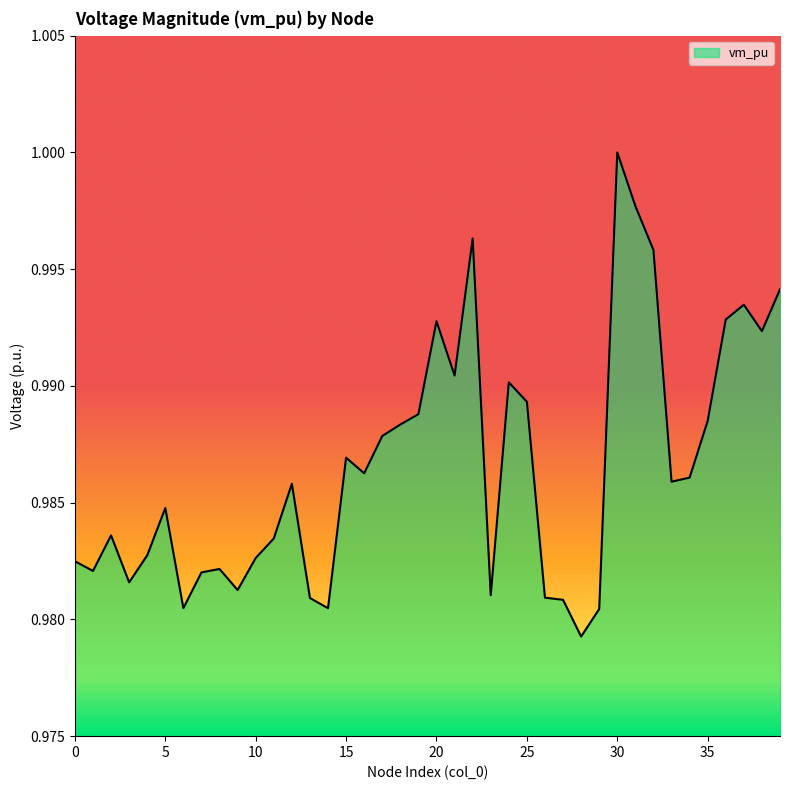

How many lines are shown in the chart?

1